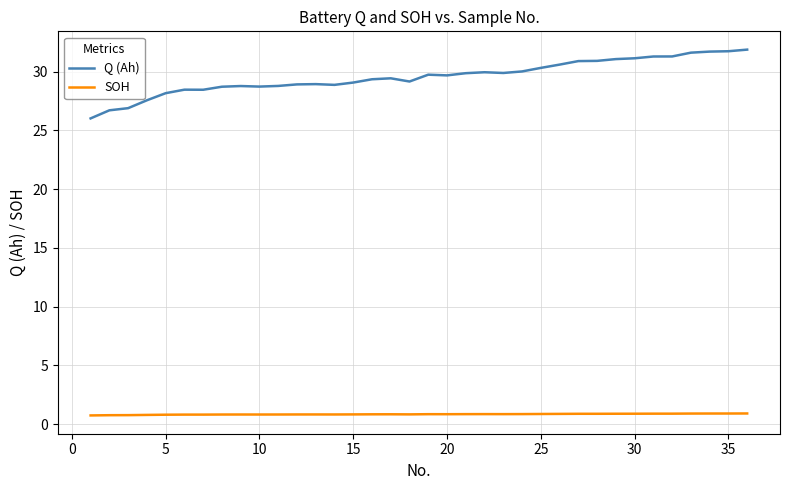

What is the maximum value shown in the chart?

31.9